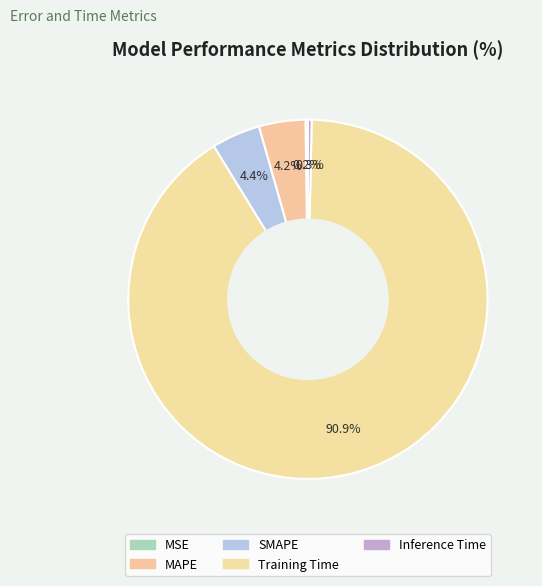

Rank the categories by value from highest to lowest.

Training Time, SMAPE, MAPE, Inference Time, MSE